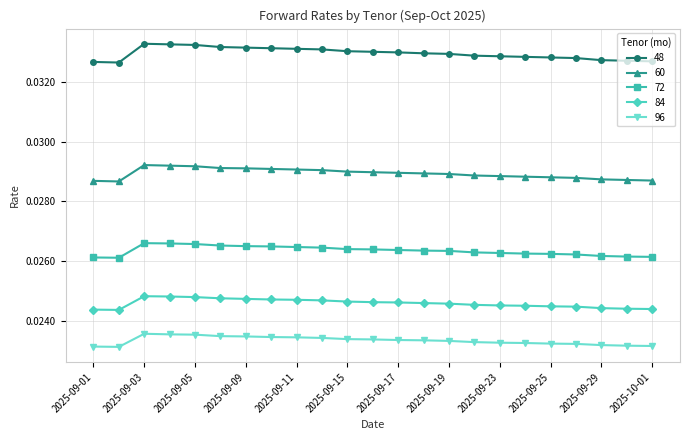

Which series has the largest total across all categories?

48